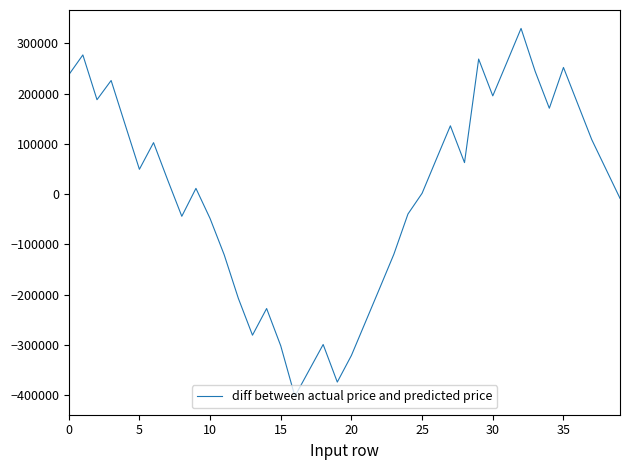

What is the greatest value displayed?

330053.3